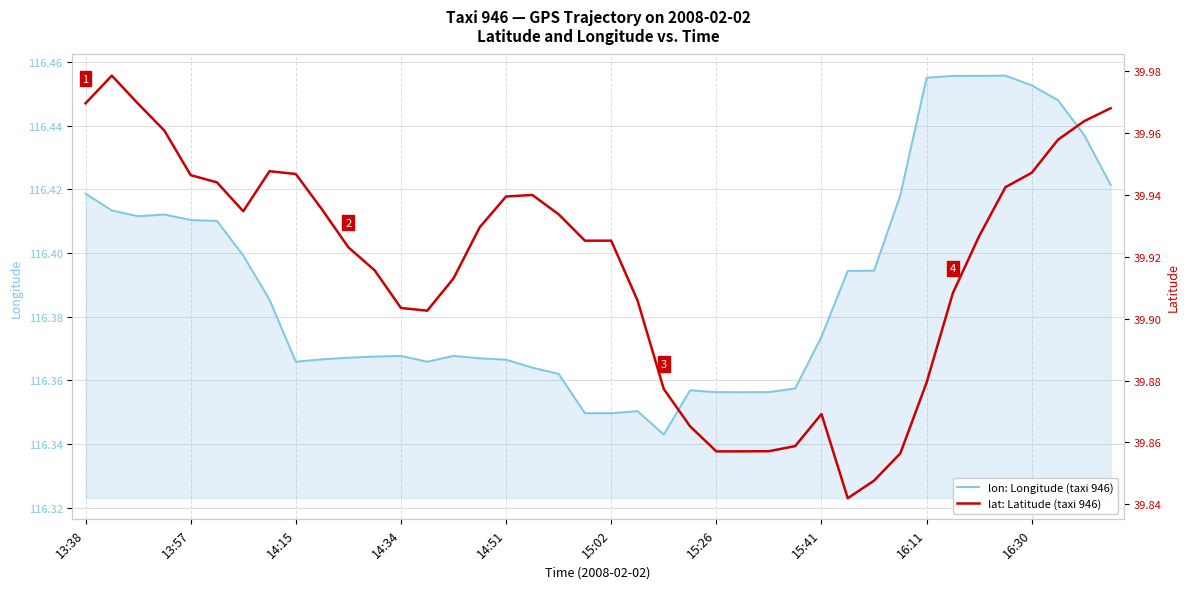

How many interior local peaks does the lat: Latitude (taxi 946) series have?

4